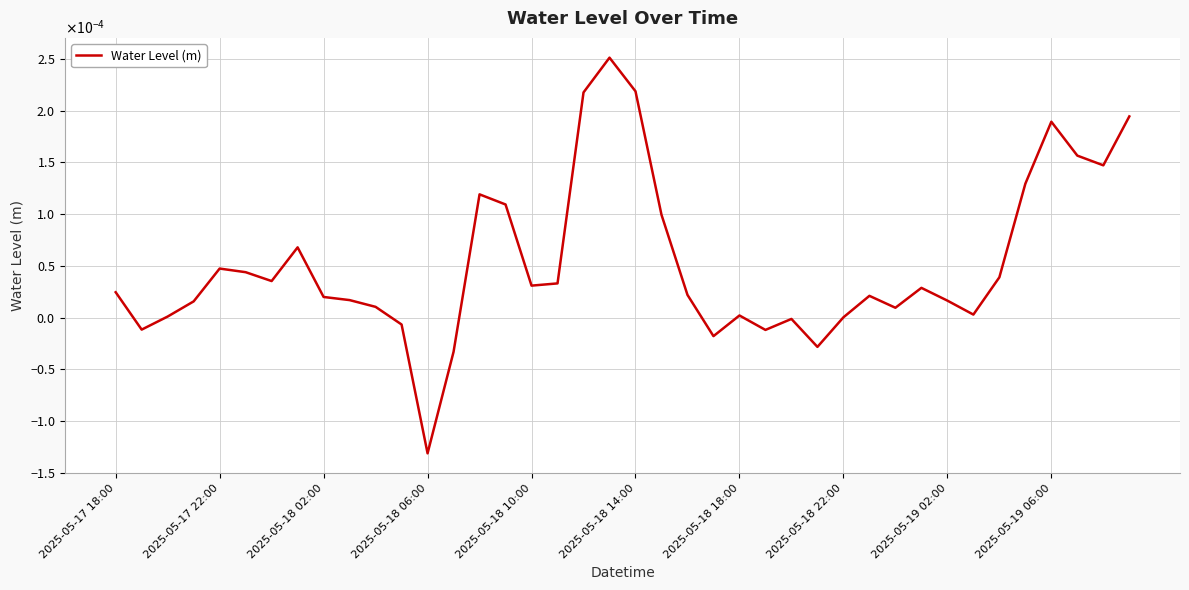

Which category has the lowest value across all series?

2025-05-18 06:00